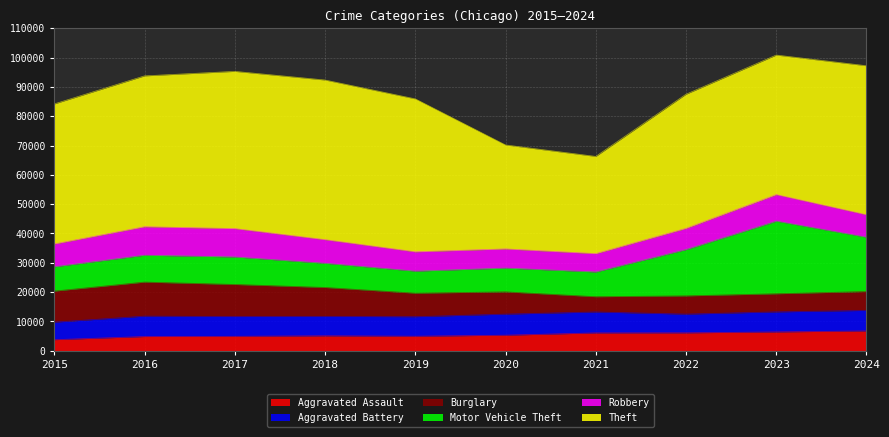

What is the spread (max minus min) of values at 2021?

27935